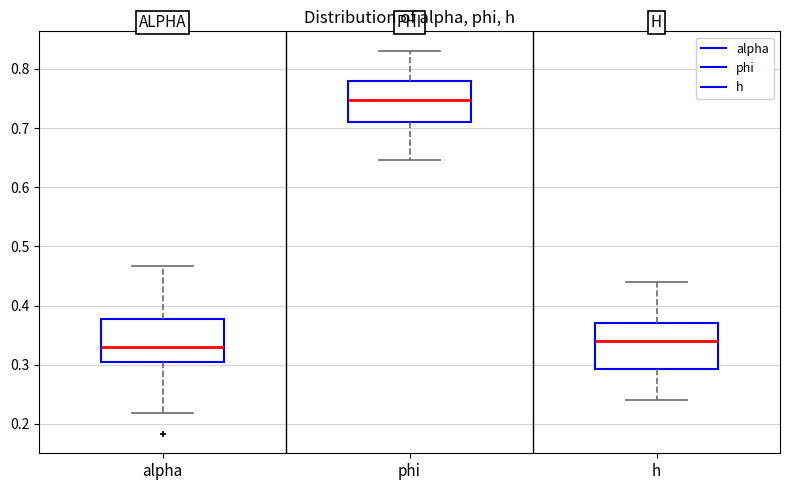

Where does the upper whisker of the box for h end on the y-axis? The values are not printed on the chart, so give them approximately, as read against the axis.

0.44